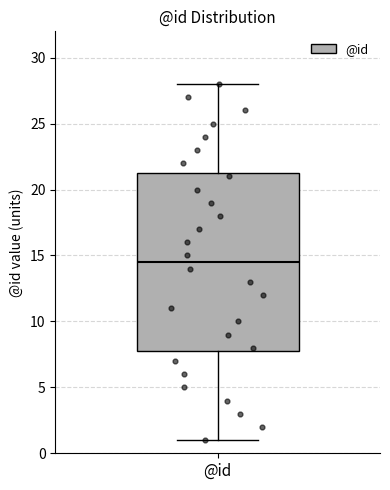

Read this box plot against the y-axis: the position of the median line, the range covered by the box, and the ends of both whiskers. The values are not printed on the chart, so give them approximately, as read against the axis.

median 14.5, box 8.0 to 21.5, whiskers 1.0 to 28.0